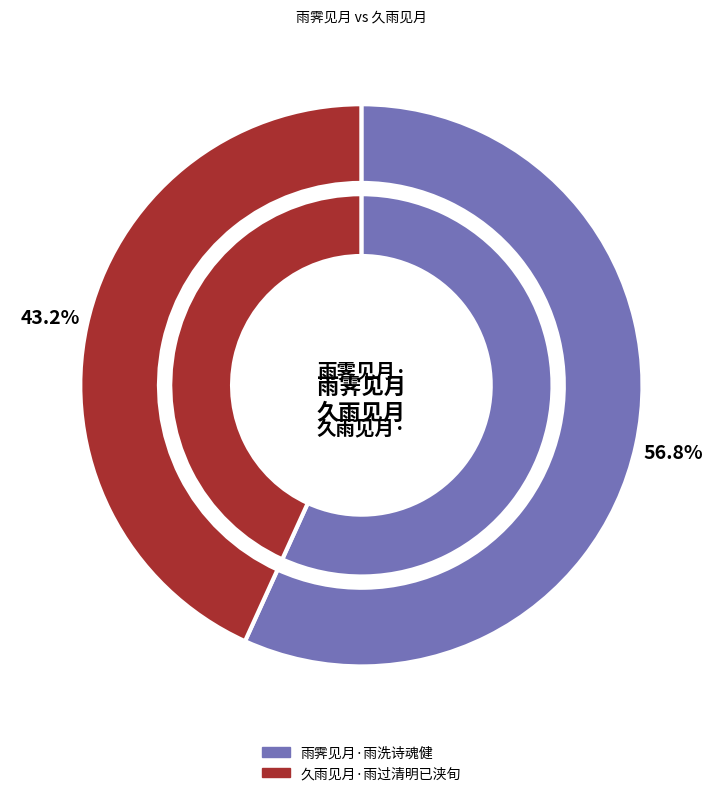

What percentage do 雨霁见月·雨洗诗魂健 and 久雨见月·雨过清明已浃旬 together represent?

100.0%